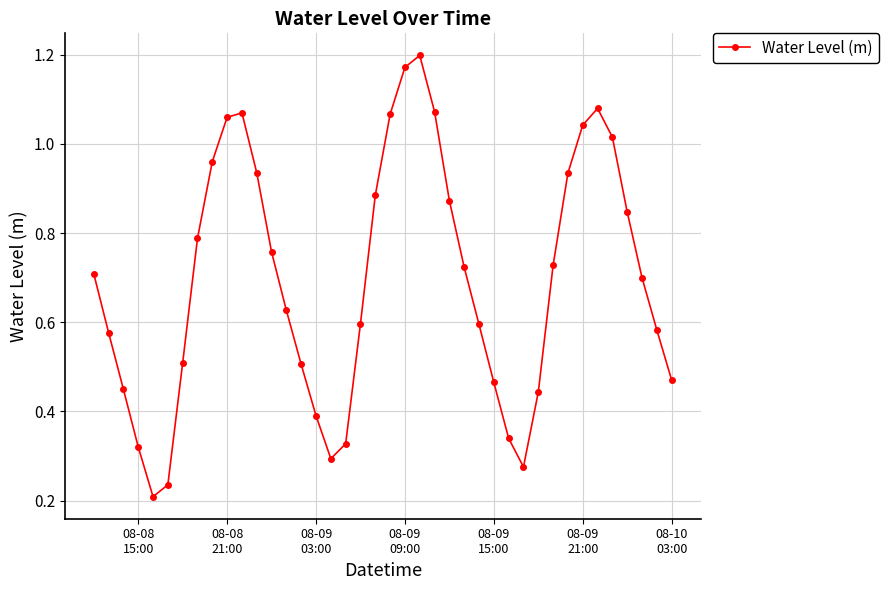

How many interior local valleys (lower than both neighbors) does the data have?

3